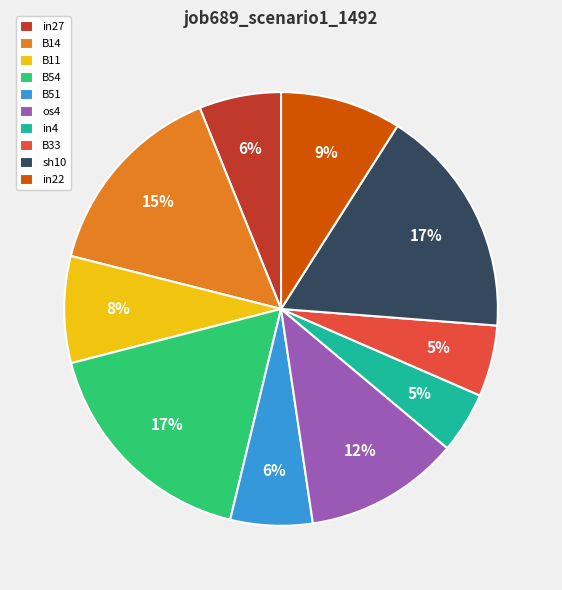

Is B11 the majority of the pie?

No